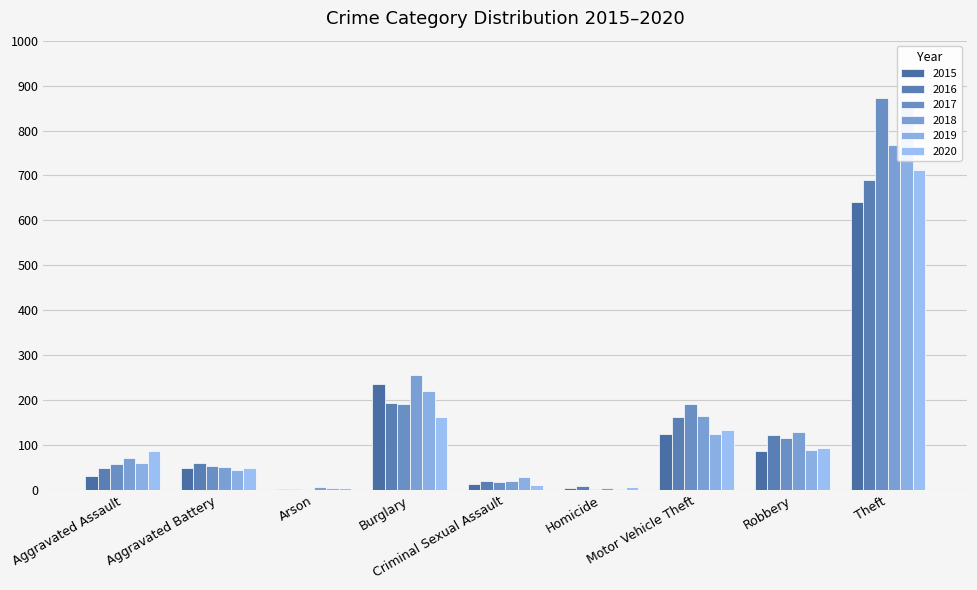

What is the highest value of the 2020 series?

713